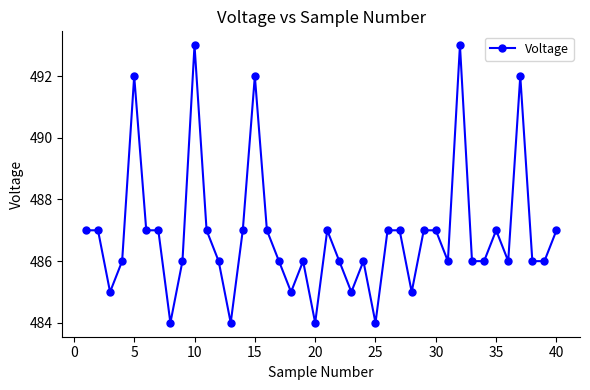

What is the smallest value displayed?

484